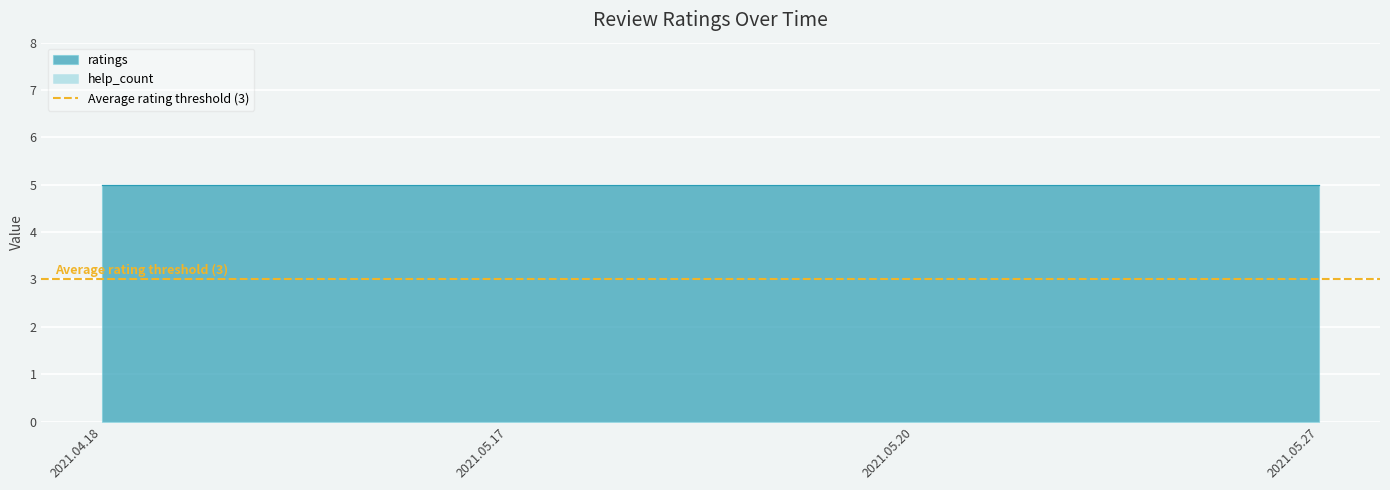

True or false: help_count has more than 1 interior local peaks.

False